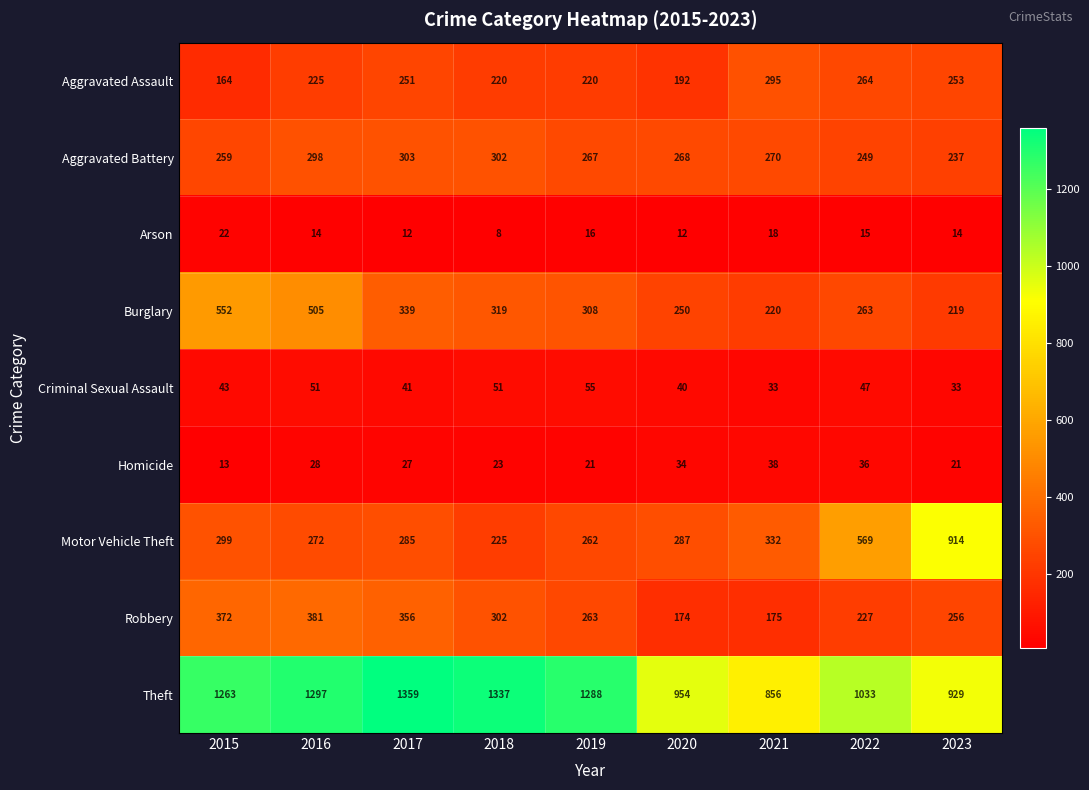

What is the difference between the highest and lowest values at 2015?

1250